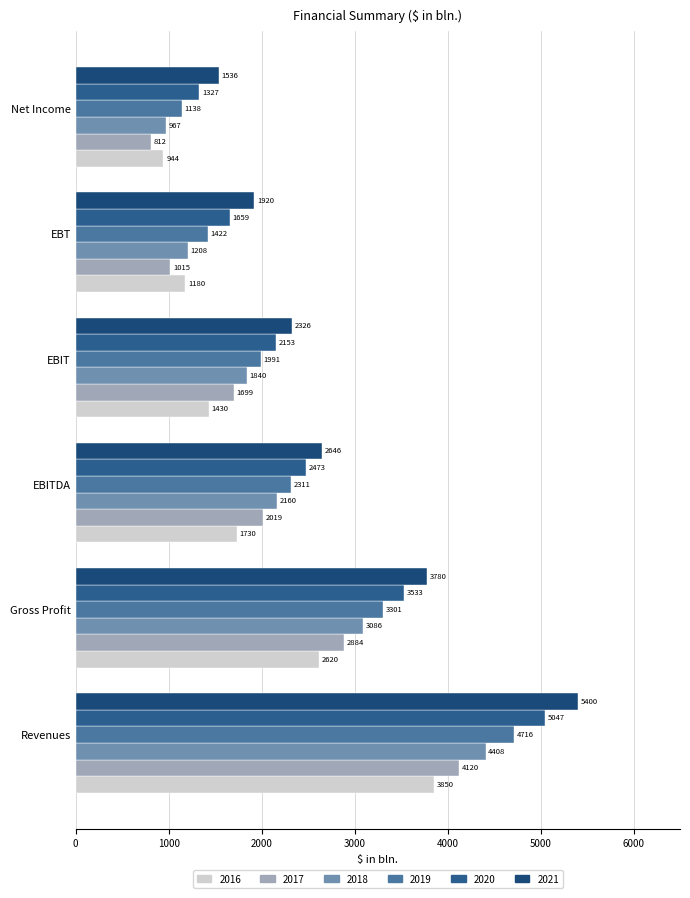

At which category is the sum across all series the highest?

Revenues